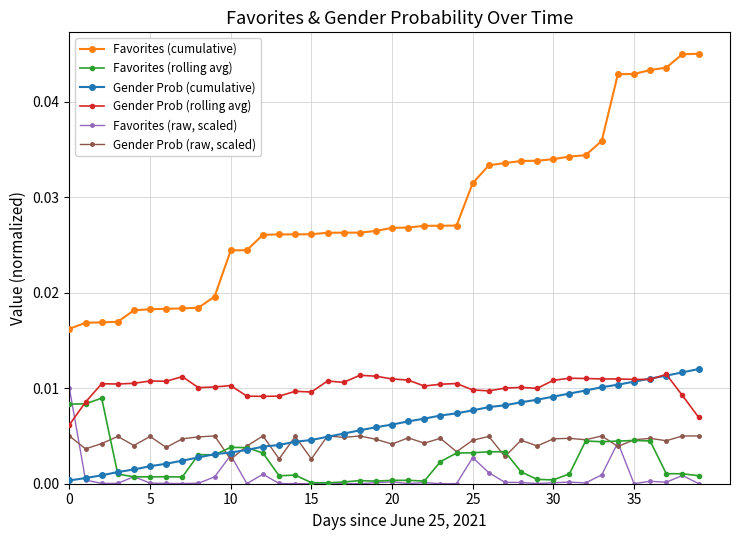

True or false: Favorites (cumulative) and Gender Prob (raw, scaled) cross at least once.

False